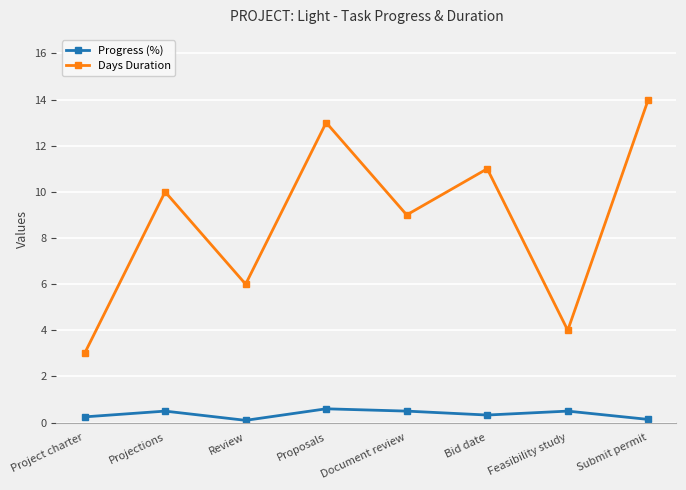

Rank the series by their average value, from highest to lowest.

Days Duration, Progress (%)